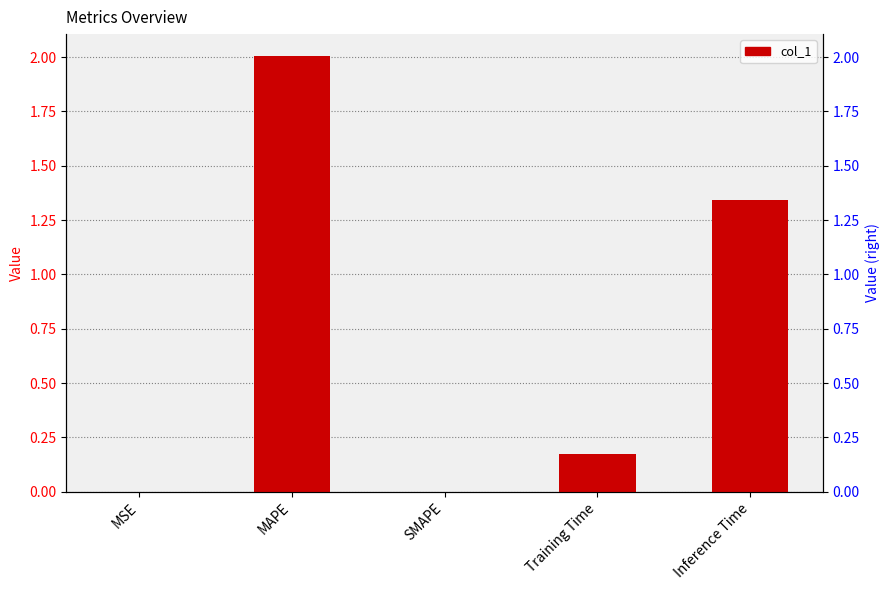

Where is the data nearest to the value 1?

Inference Time